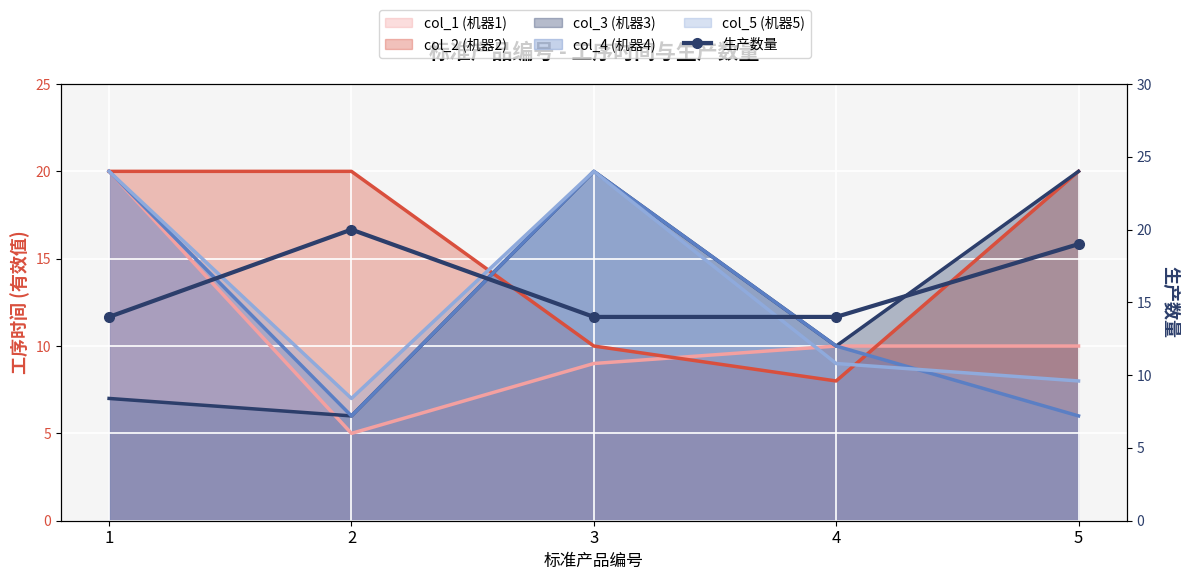

What is the smallest value displayed?

14